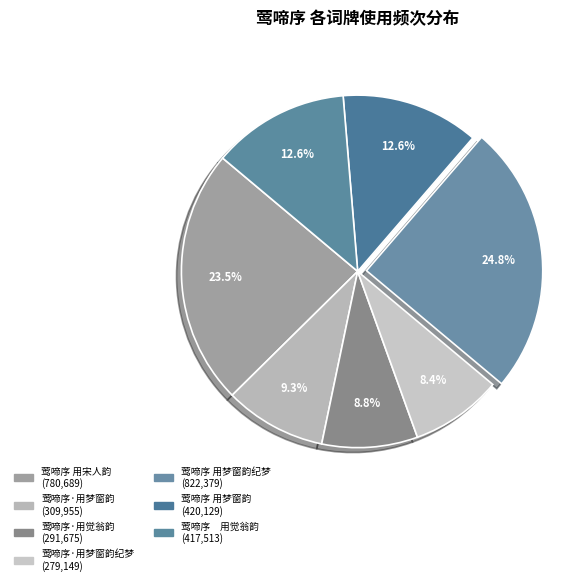

To the nearest percent, what is the average slice percentage?

14%